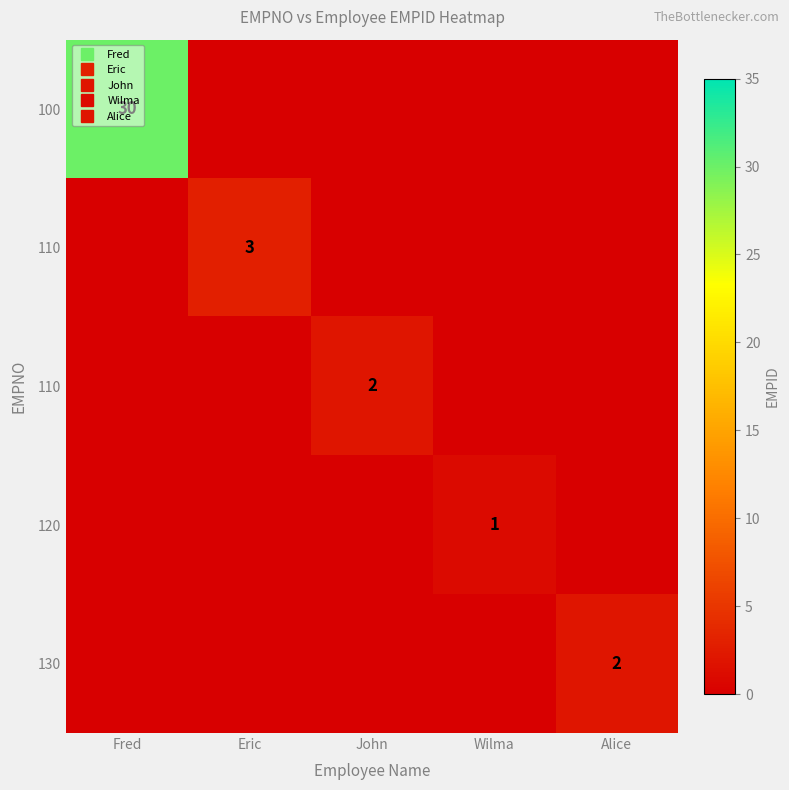

At which category does the chart reach its peak across all series?

Fred